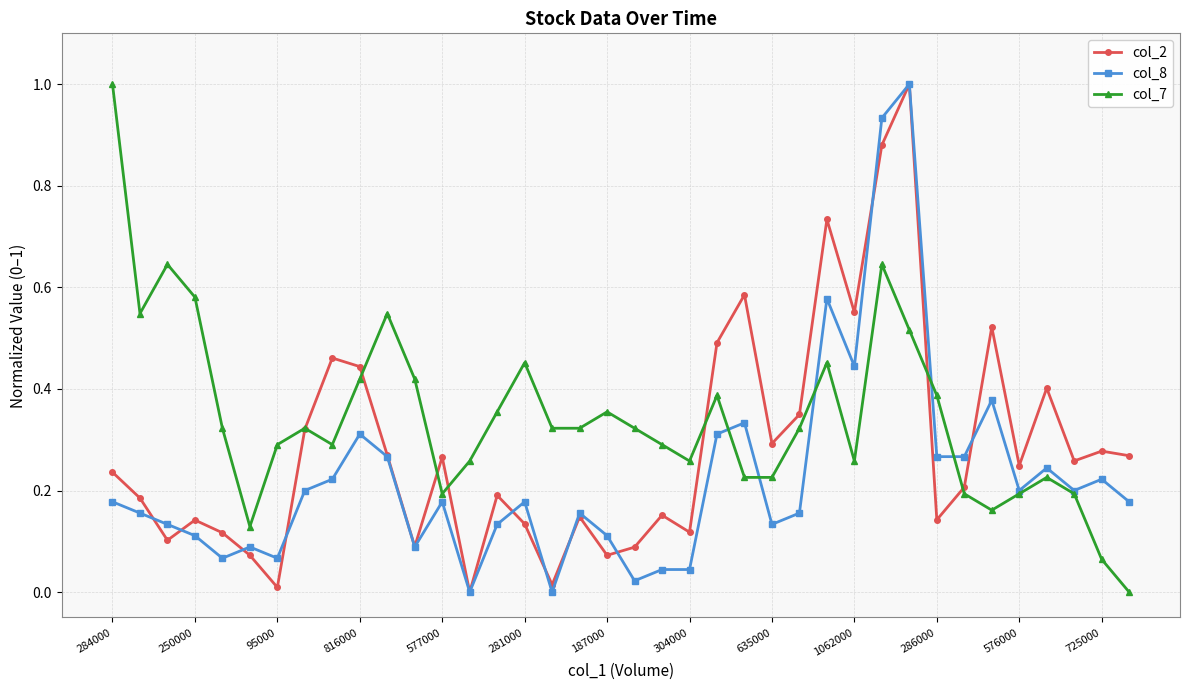

Which series ends up on top after the final intersection of col_8 and col_2?

col_2